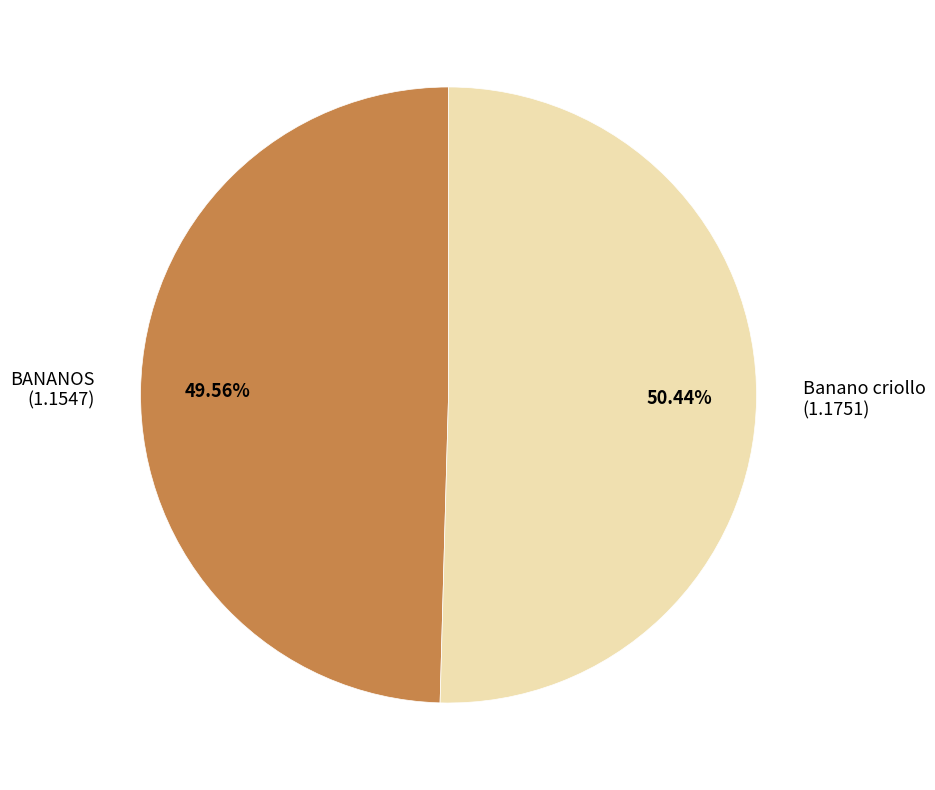

Rank the categories by value from highest to lowest.

Banano criollo, BANANOS